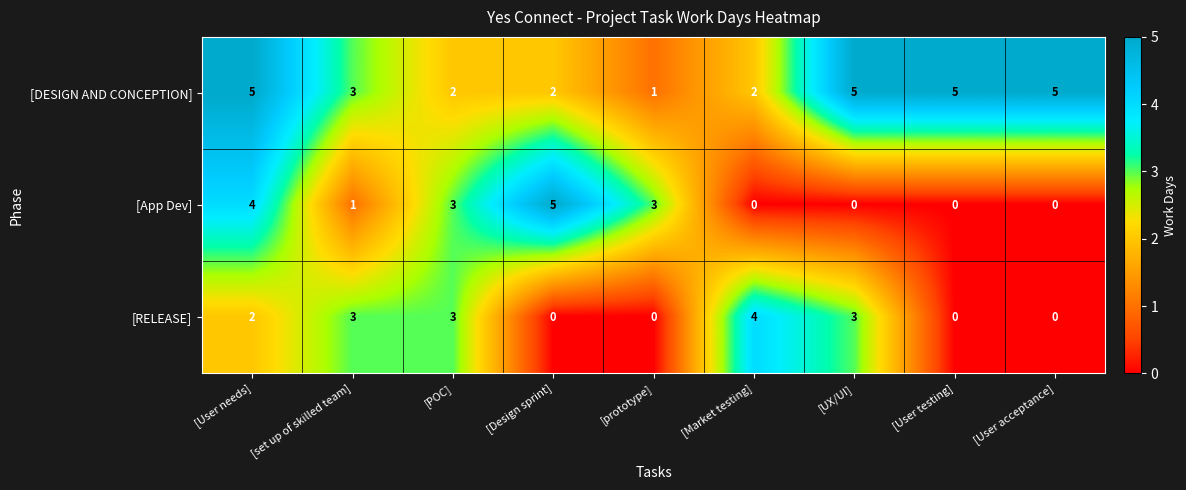

What is the total value across all series at [prototype]?

4